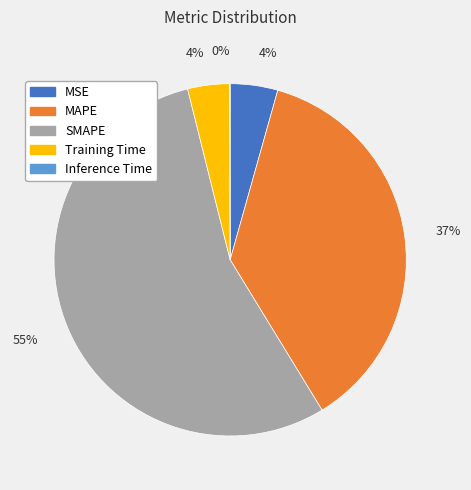

Is there a majority slice in this chart?

Yes